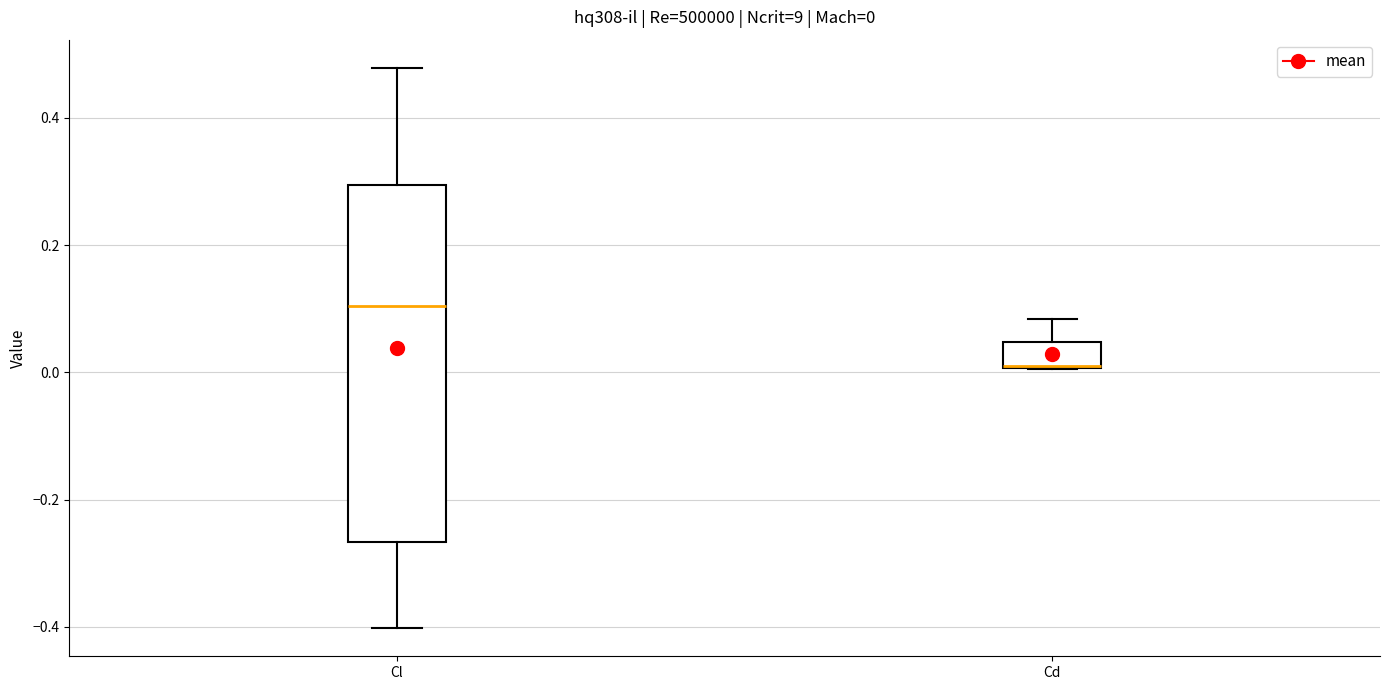

Comparing the boxes themselves (not the whiskers), which one is the tallest?

Cl